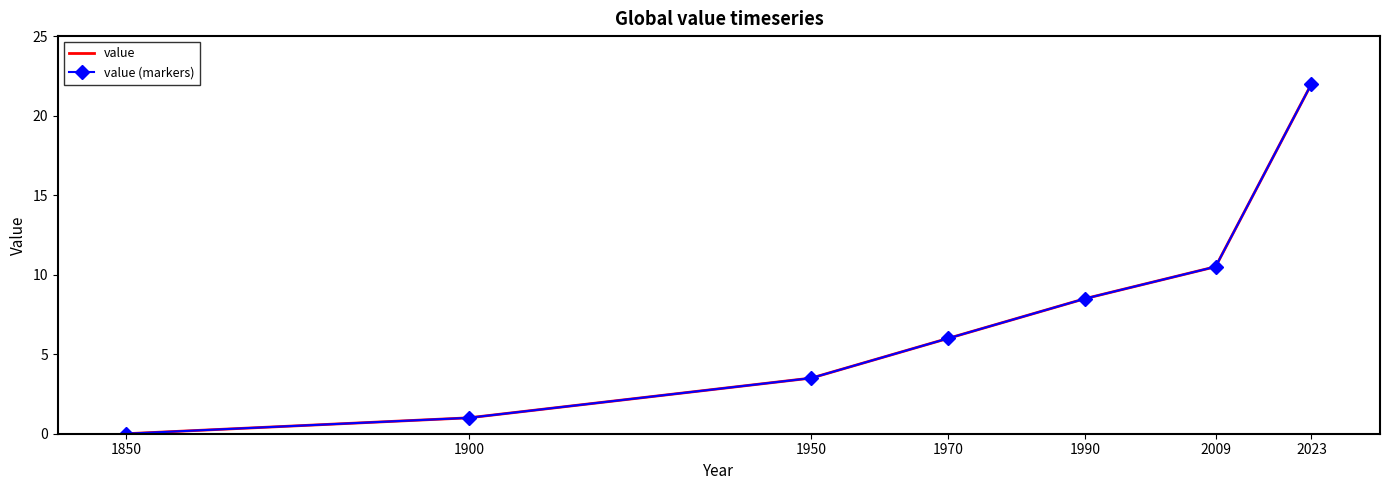

True or false: value and value (markers) intersect in this chart.

False